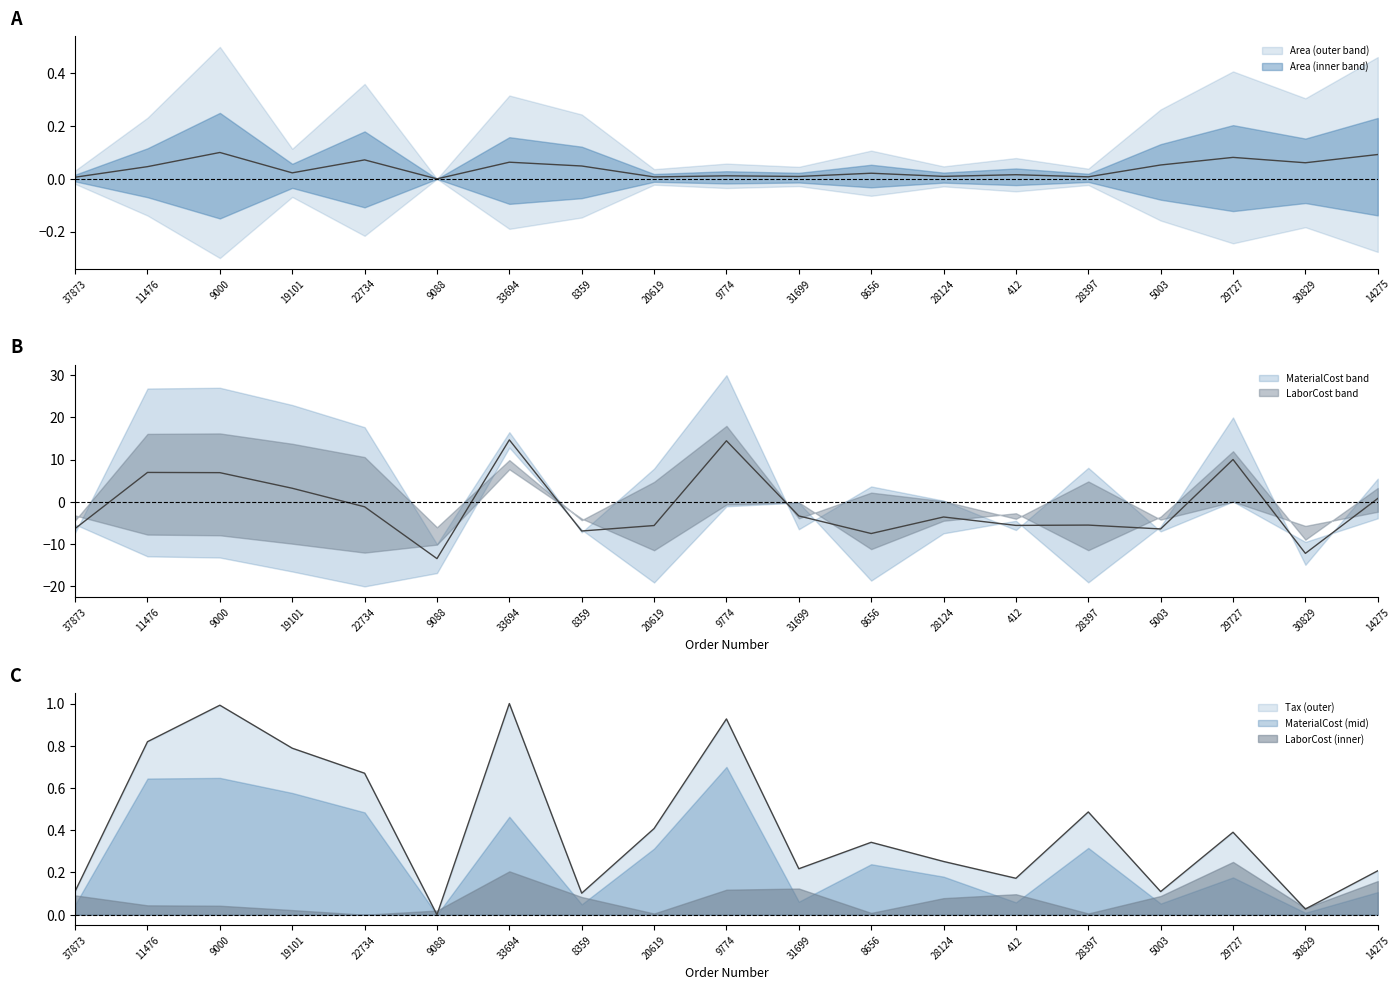

What is the label of the 3rd point from the right?

29727